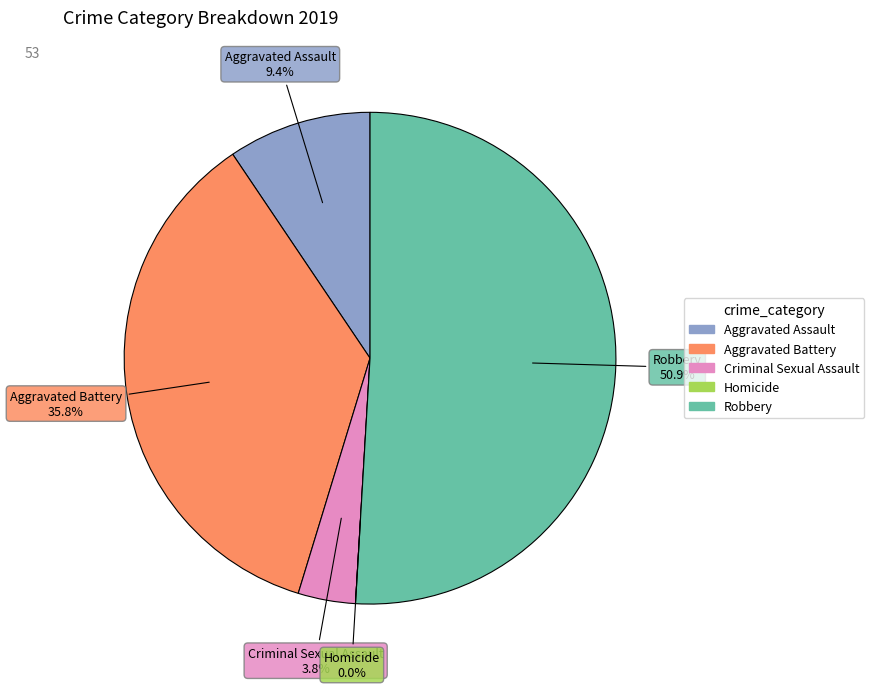

What is the majority slice?

Robbery